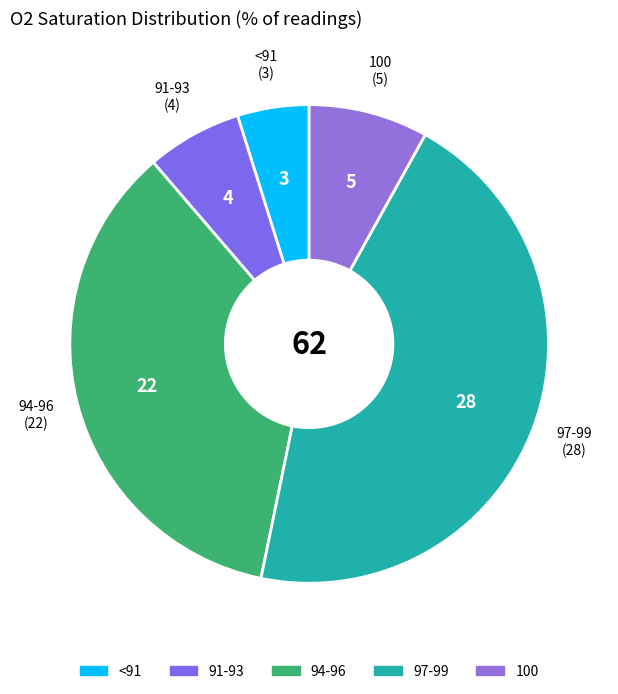

The 94-96 slice represents 35% of the pie. True or false?

True